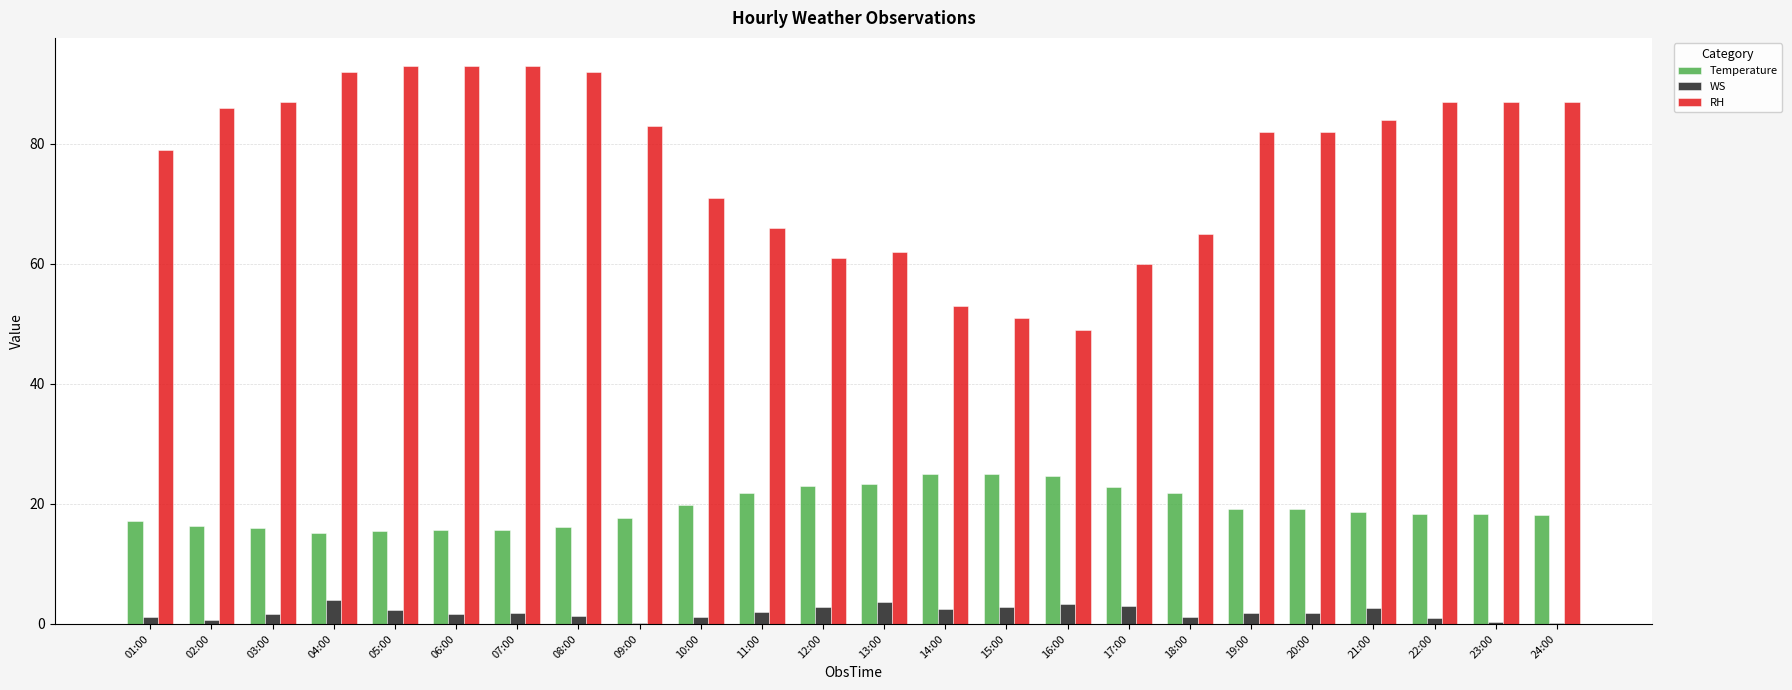

Count the number of categories in the chart.

24